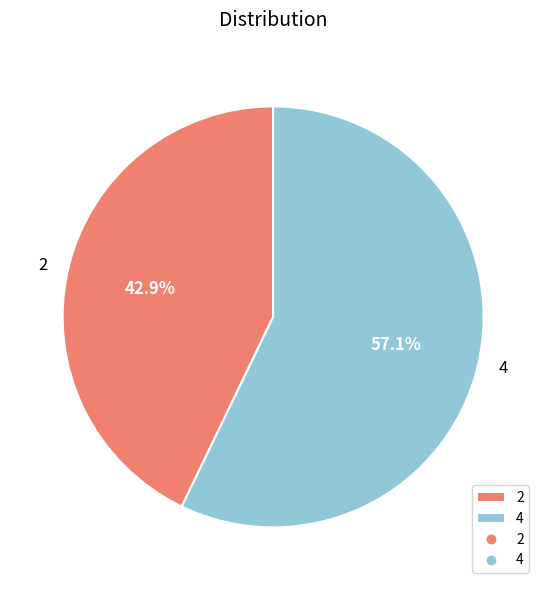

The 2 slice represents 43% of the pie. True or false?

True